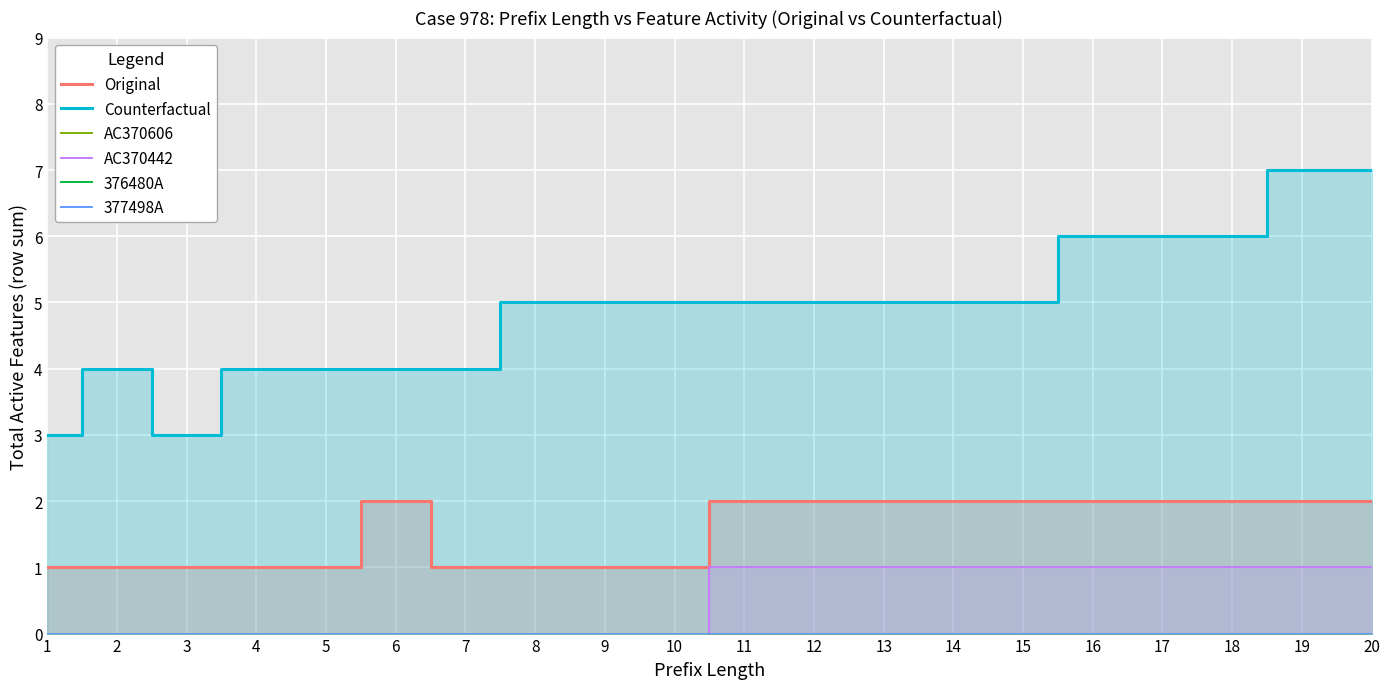

How many lines are shown in the chart?

6